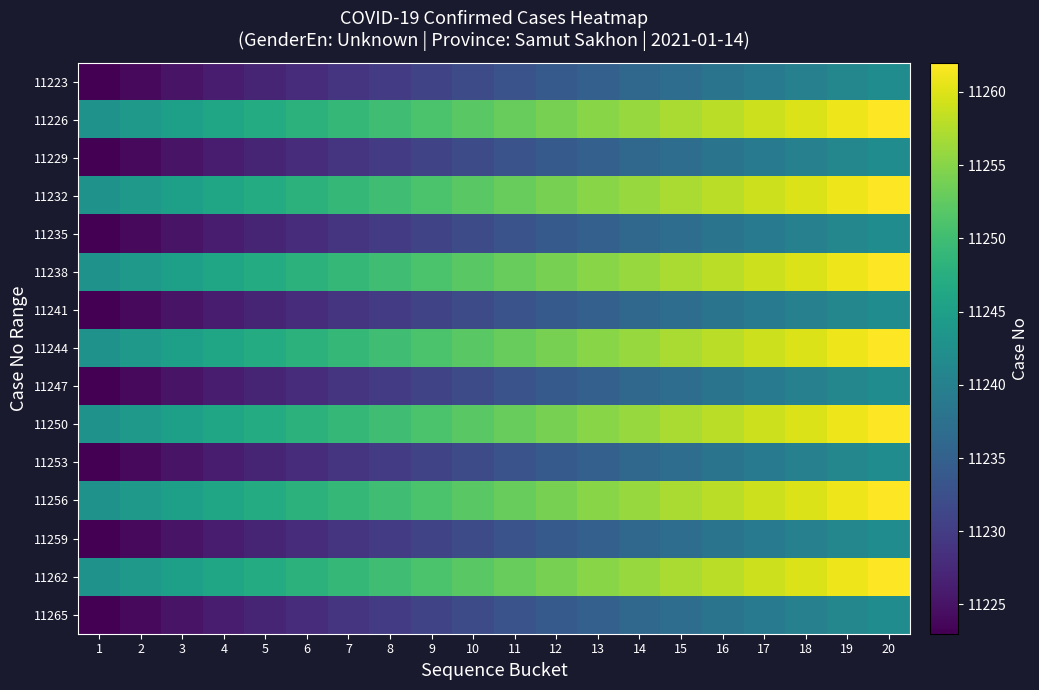

At which category is the sum across all series the highest?

20